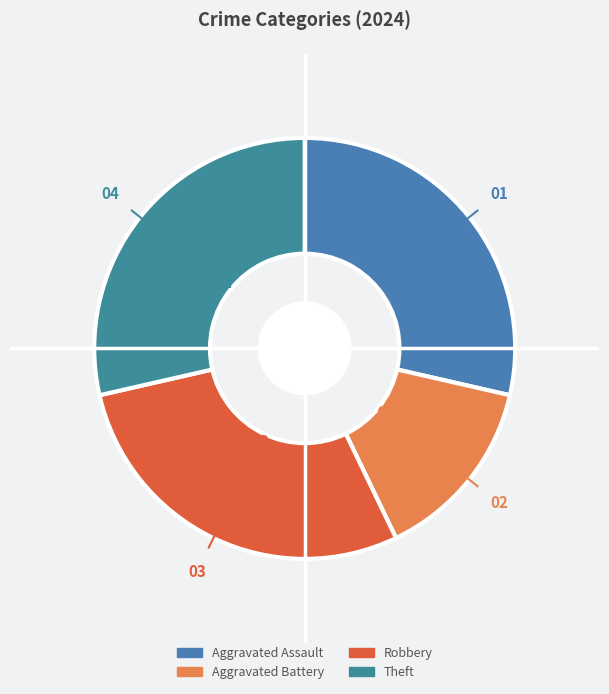

What percentage do Aggravated Assault and Robbery together represent?

57.1%